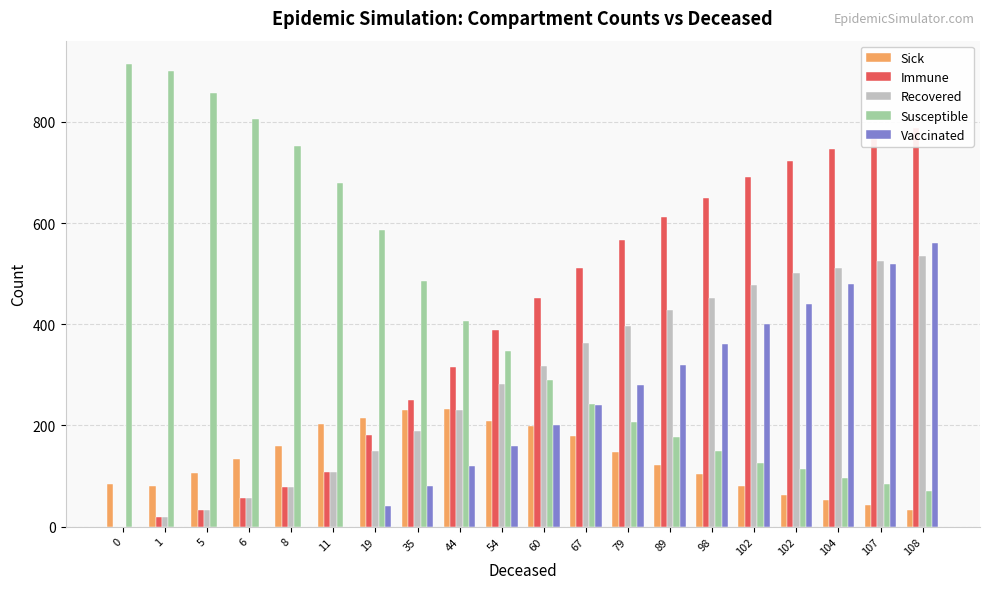

Is the value of Vaccinated at 104 greater than the value of Susceptible at 98?

Yes